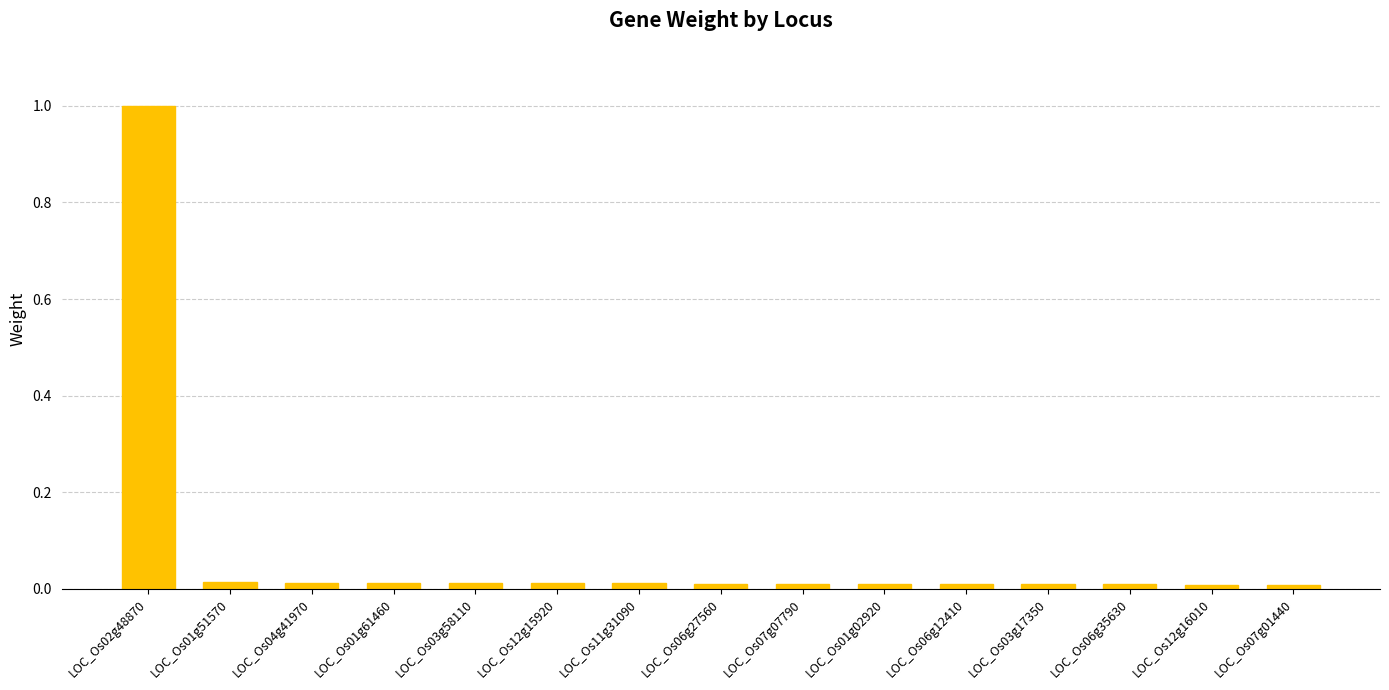

Which category has the highest value across all series?

LOC_Os02g48870